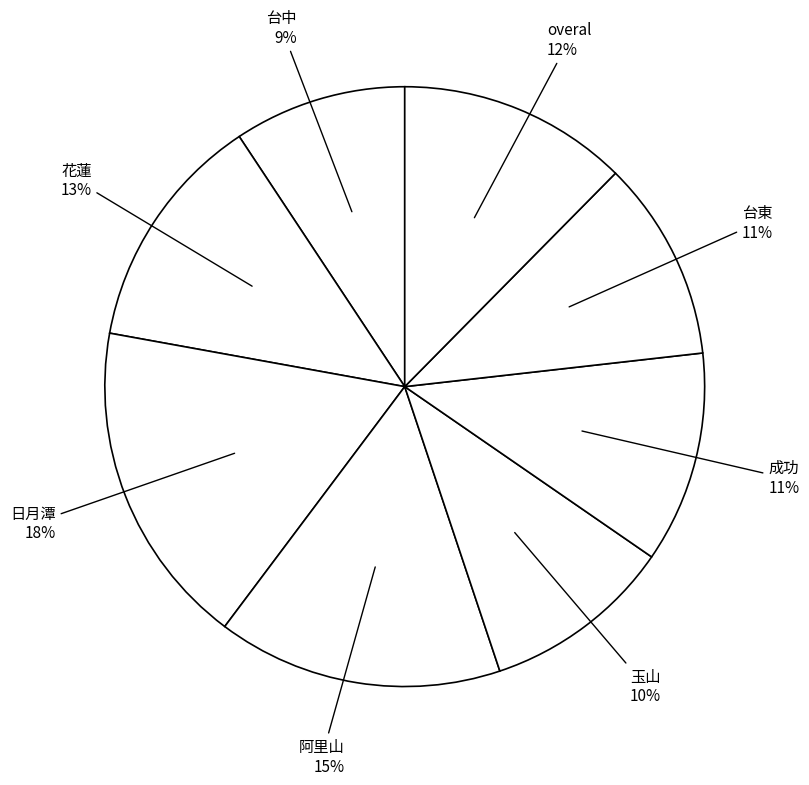

To the nearest percent, what percentage of the pie is overal?

12%